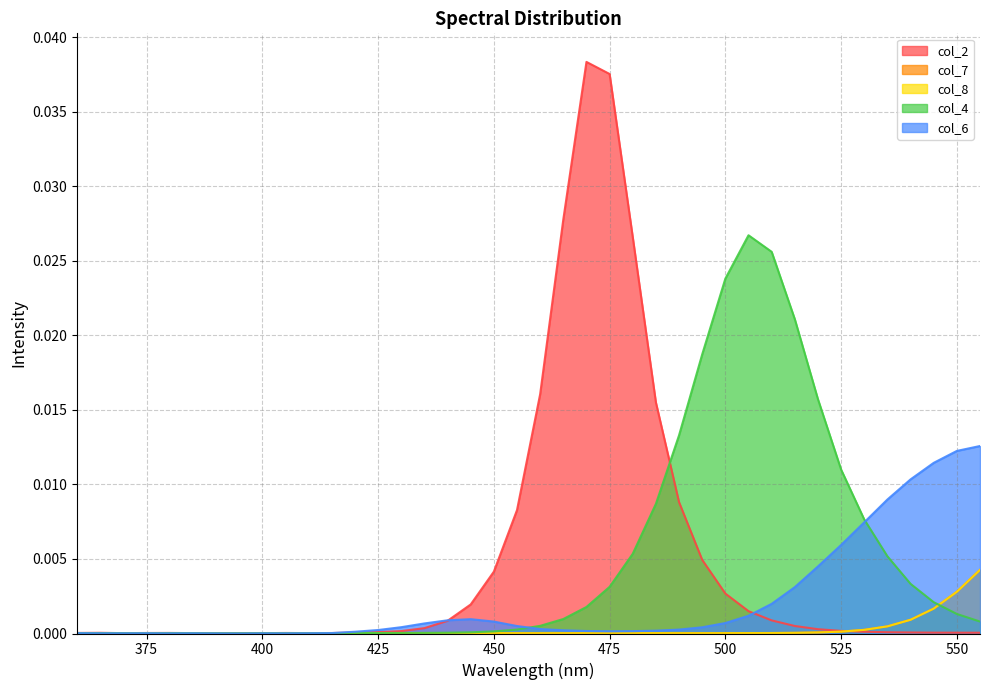

Rank the categories by col_4 value from highest to lowest.

505, 510, 500, 515, 495, 520, 490, 525, 485, 530, 480, 535, 540, 475, 545, 470, 550, 465, 555, 460, 455, 450, 445, 440, 435, 420, 430, 425, 360, 365, 380, 370, 385, 415, 400, 410, 405, 375, 390, 395